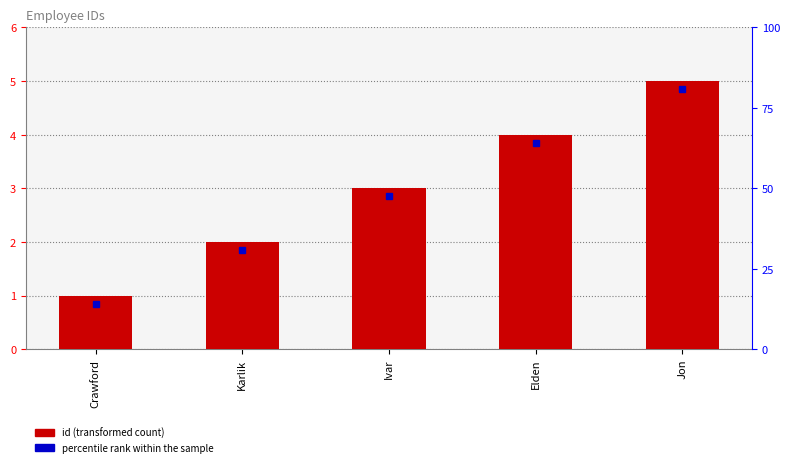

The chart shows a value of 3 at Karlik. True or false?

False